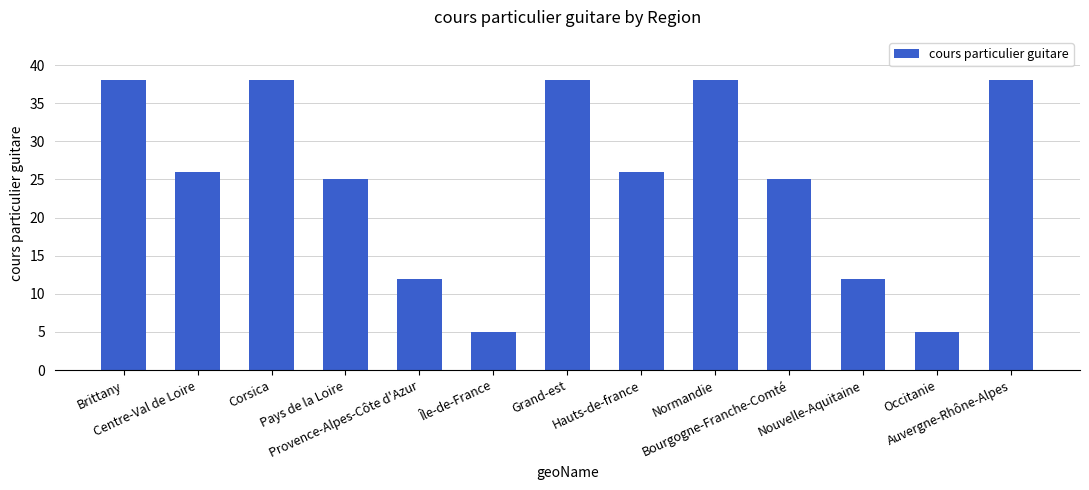

What is the difference between the maximum and minimum values?

33